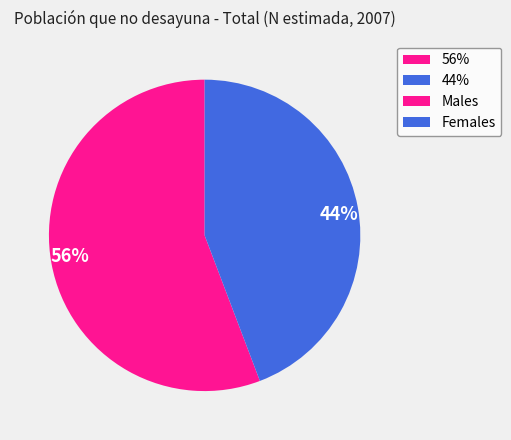

Which slice is the smallest?

44%